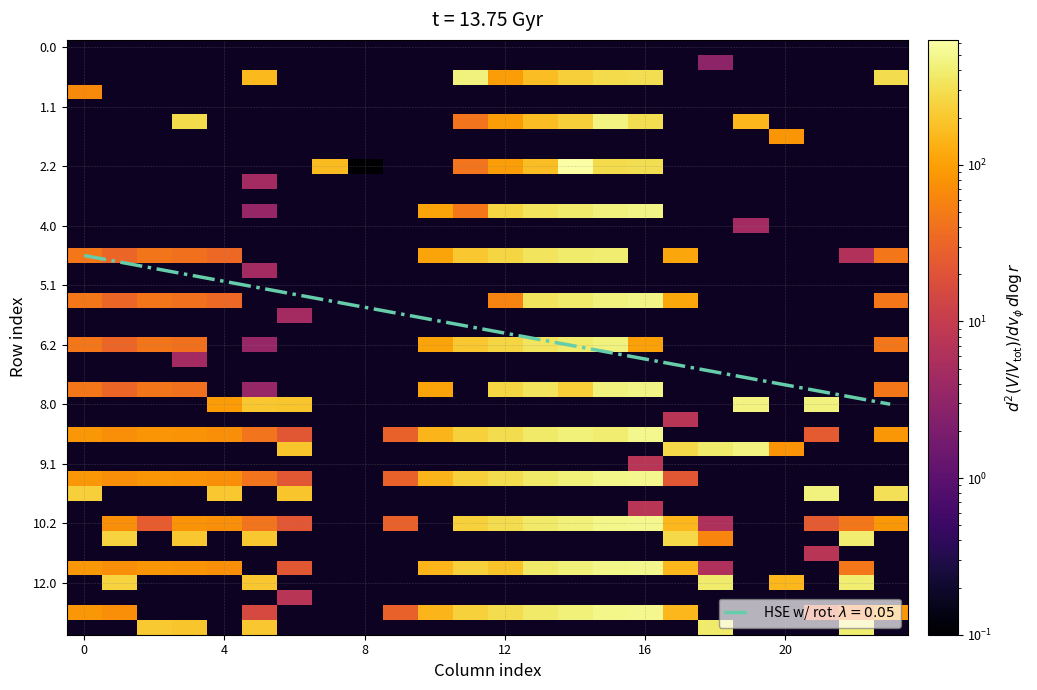

What is the difference between the maximum and minimum values in the 6.2 series?

439.6